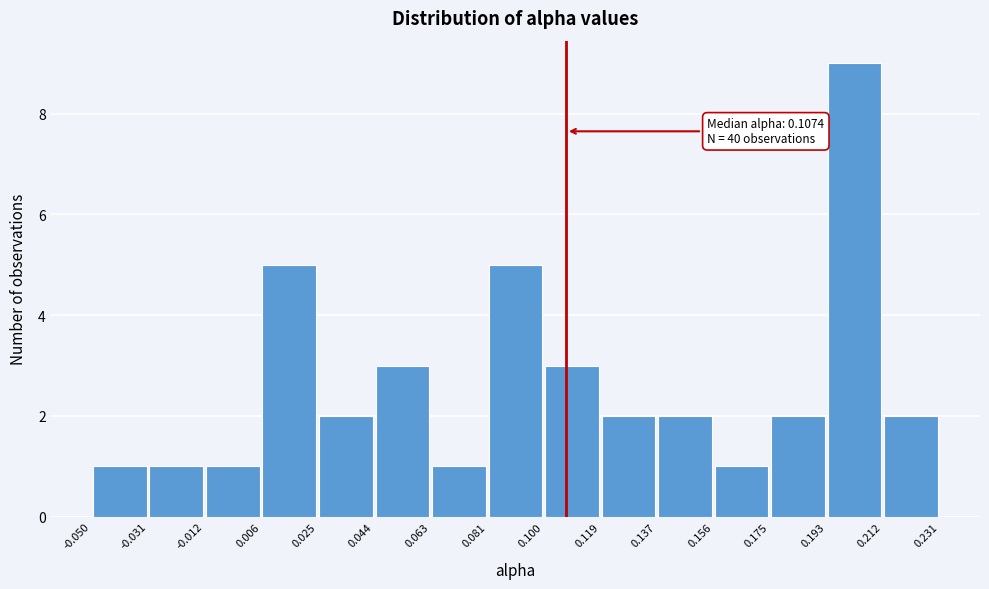

Over which range of the x-axis is the bar tallest?

0.193 to 0.212